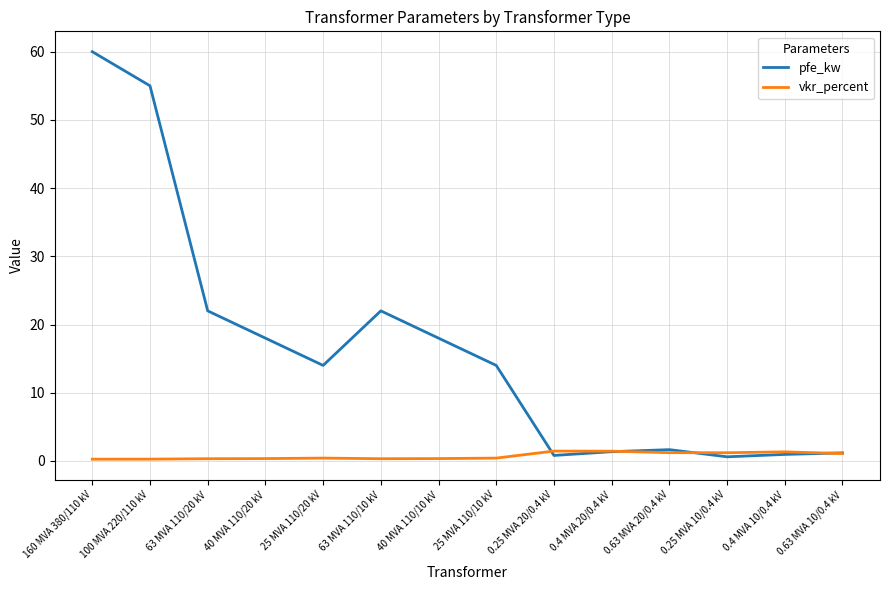

Is it true that pfe_kw equals 26.3 at 40 MVA 110/20 kV?

False